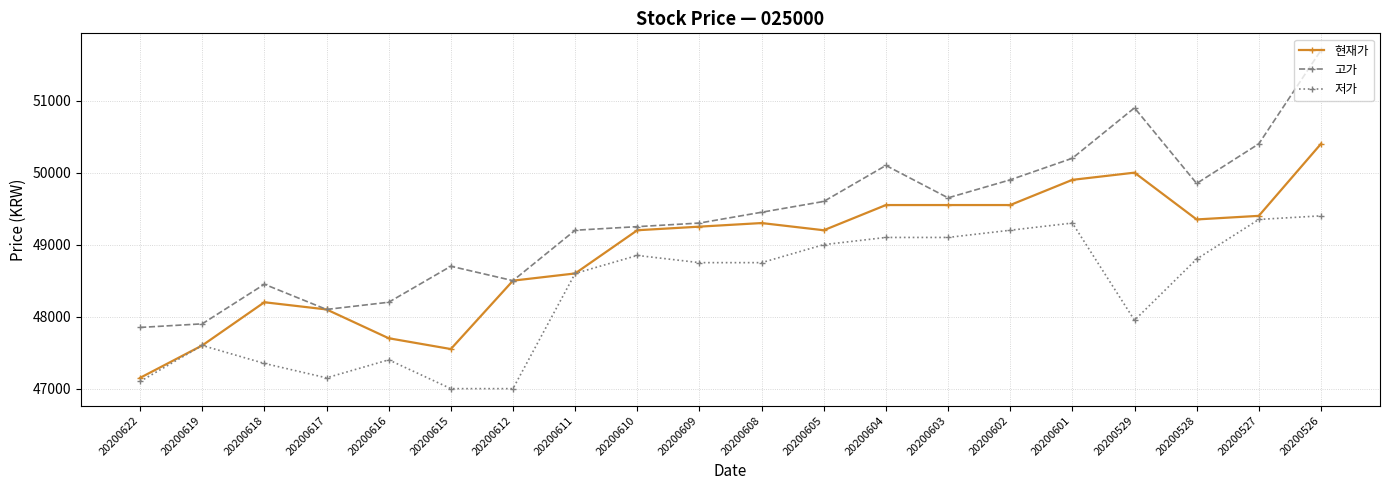

What is the sum of the 저가 values at 20200601 and 20200619?

96900